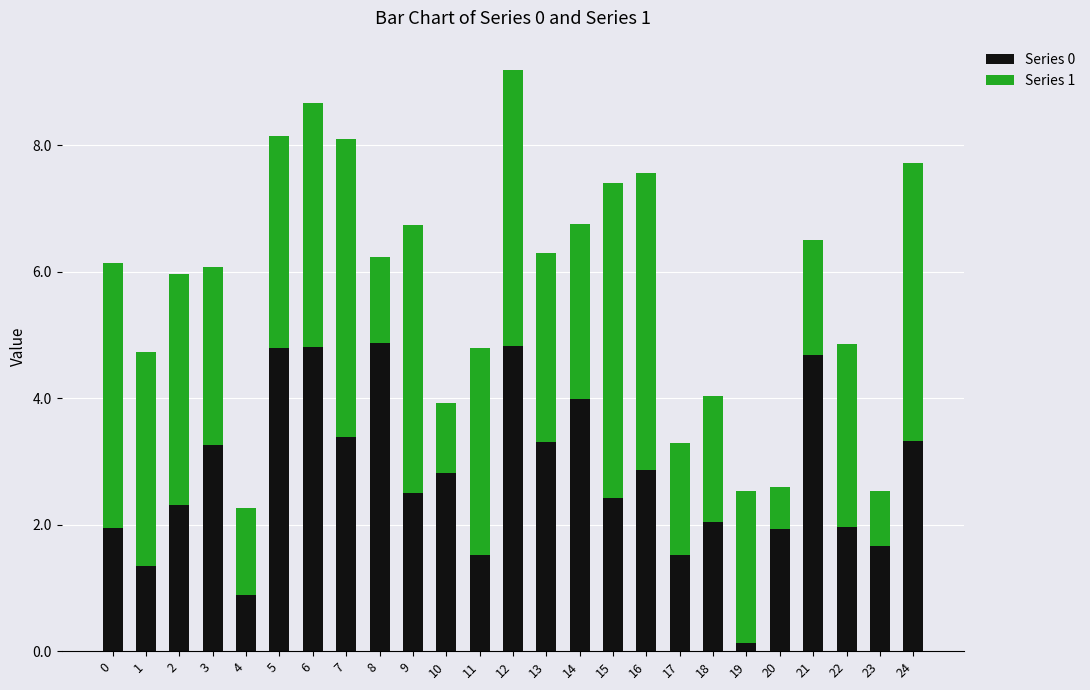

What is the total value across all series at 8?

6.2